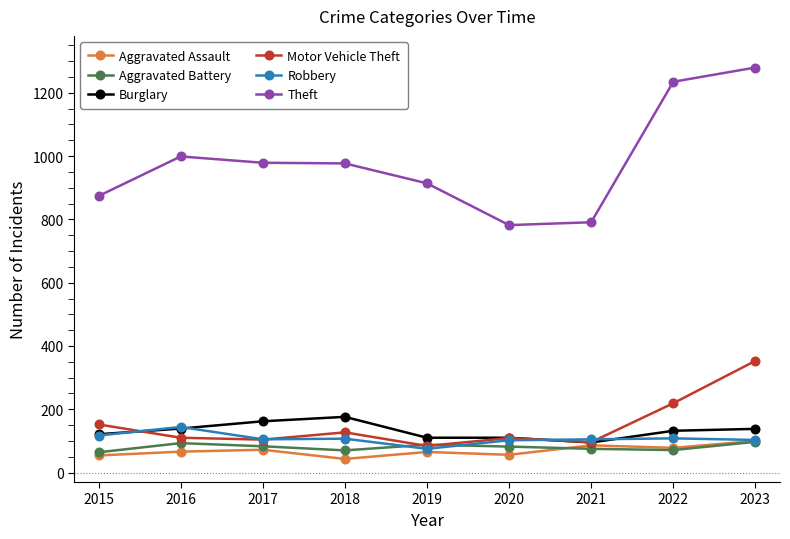

At which label does Motor Vehicle Theft first exceed 110?

2015